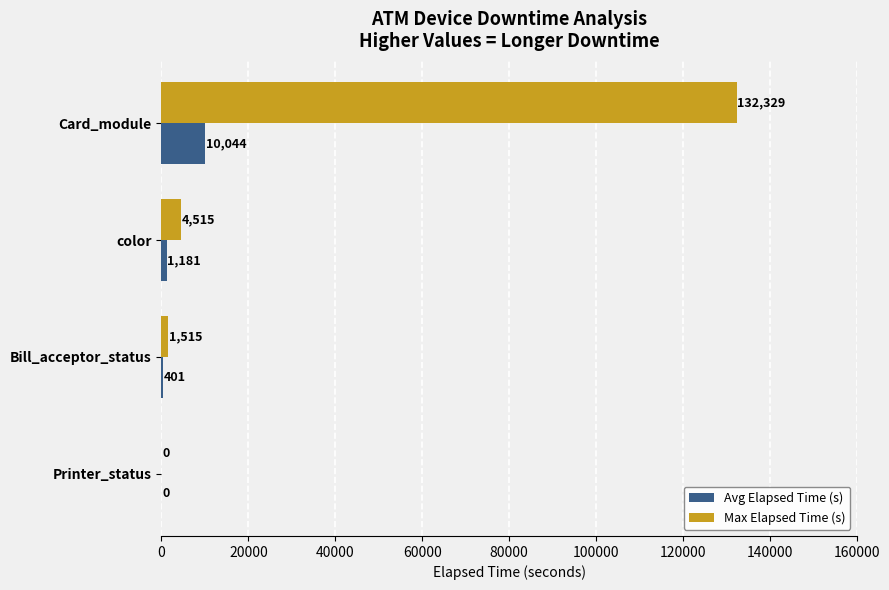

Between Card_module and Printer_status, which series saw the biggest shift?

Max Elapsed Time (s)